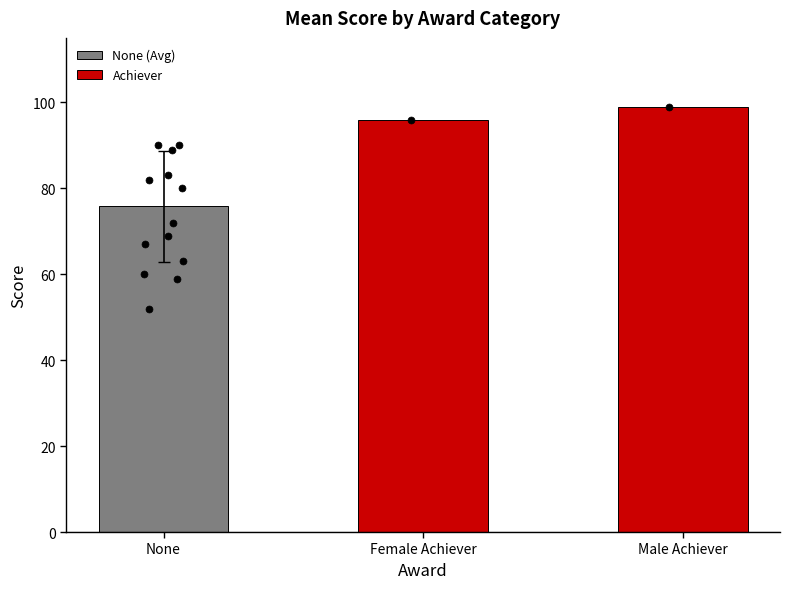

What is the change in value from Female Achiever to Male Achiever?

+3.0